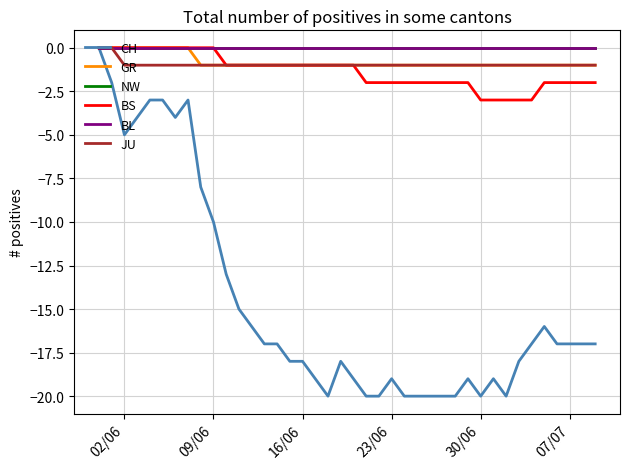

What is the minimum value shown in the chart?

-20